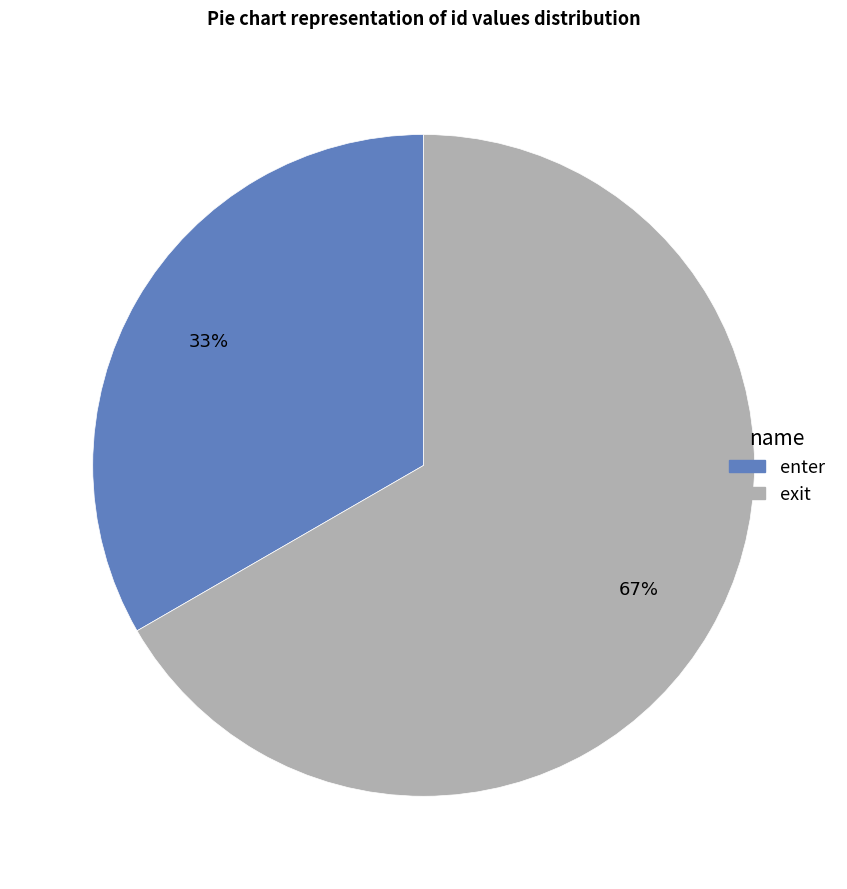

Combined, do exit and enter account for over 50%?

Yes